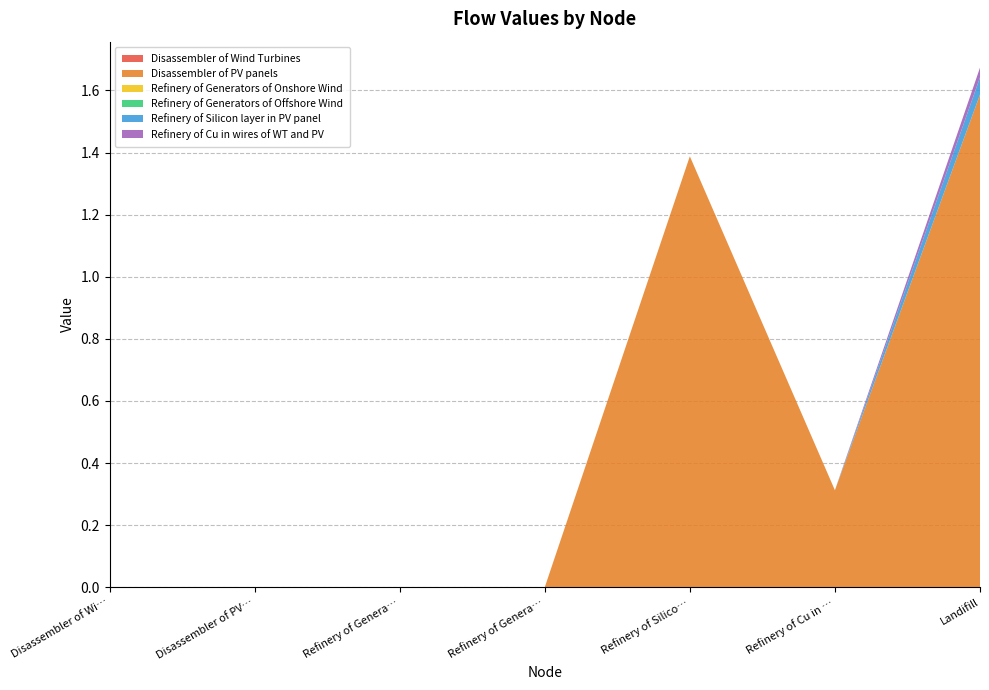

Reading right to left, list all the values displayed in this chart.

Disassembler of Wind Turbines: Landifill=0.0	Refinery of Cu in wires of WT and PV=0.0	Refinery of Silicon layer in PV panel=0.0	Refinery of Generators of Offshore Wind=0.0	Refinery of Generators of Onshore Wind=0.0	Disassembler of PV panels=0.0	Disassembler of Wind Turbines=0.0
Disassembler of PV panels: Landifill=1.6	Refinery of Cu in wires of WT and PV=0.3	Refinery of Silicon layer in PV panel=1.4	Refinery of Generators of Offshore Wind=0.0	Refinery of Generators of Onshore Wind=0.0	Disassembler of PV panels=0.0	Disassembler of Wind Turbines=0.0
Refinery of Generators of Onshore Wind: Landifill=0.0	Refinery of Cu in wires of WT and PV=0.0	Refinery of Silicon layer in PV panel=0.0	Refinery of Generators of Offshore Wind=0.0	Refinery of Generators of Onshore Wind=0.0	Disassembler of PV panels=0.0	Disassembler of Wind Turbines=0.0
Refinery of Generators of Offshore Wind: Landifill=0.0	Refinery of Cu in wires of WT and PV=0.0	Refinery of Silicon layer in PV panel=0.0	Refinery of Generators of Offshore Wind=0.0	Refinery of Generators of Onshore Wind=0.0	Disassembler of PV panels=0.0	Disassembler of Wind Turbines=0.0
Refinery of Silicon layer in PV panel: Landifill=0.1	Refinery of Cu in wires of WT and PV=0.0	Refinery of Silicon layer in PV panel=0.0	Refinery of Generators of Offshore Wind=0.0	Refinery of Generators of Onshore Wind=0.0	Disassembler of PV panels=0.0	Disassembler of Wind Turbines=0.0
Refinery of Cu in wires of WT and PV: Landifill=0.0	Refinery of Cu in wires of WT and PV=0.0	Refinery of Silicon layer in PV panel=0.0	Refinery of Generators of Offshore Wind=0.0	Refinery of Generators of Onshore Wind=0.0	Disassembler of PV panels=0.0	Disassembler of Wind Turbines=0.0